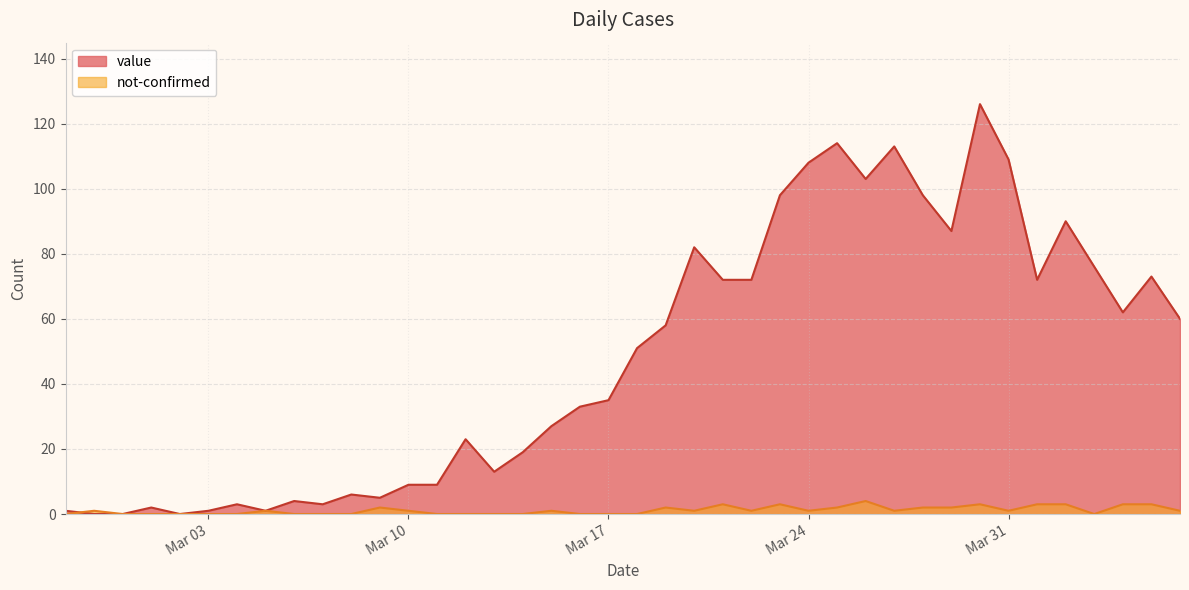

At which label does not-confirmed reach its peak?

2020-03-26